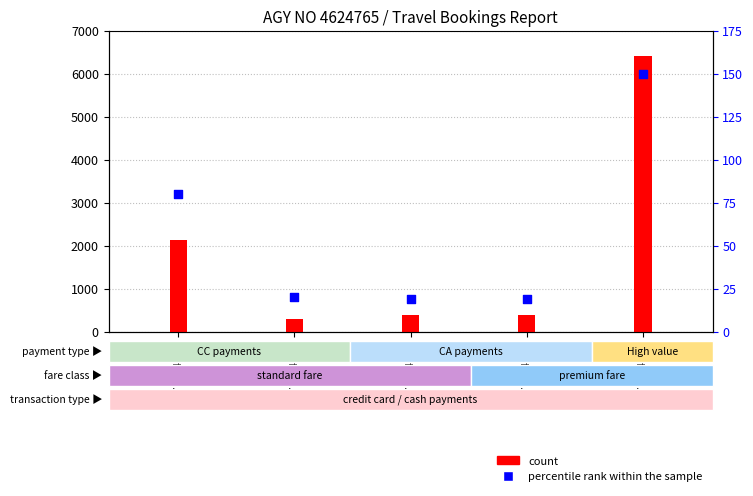

Which series has the largest total across all categories?

count